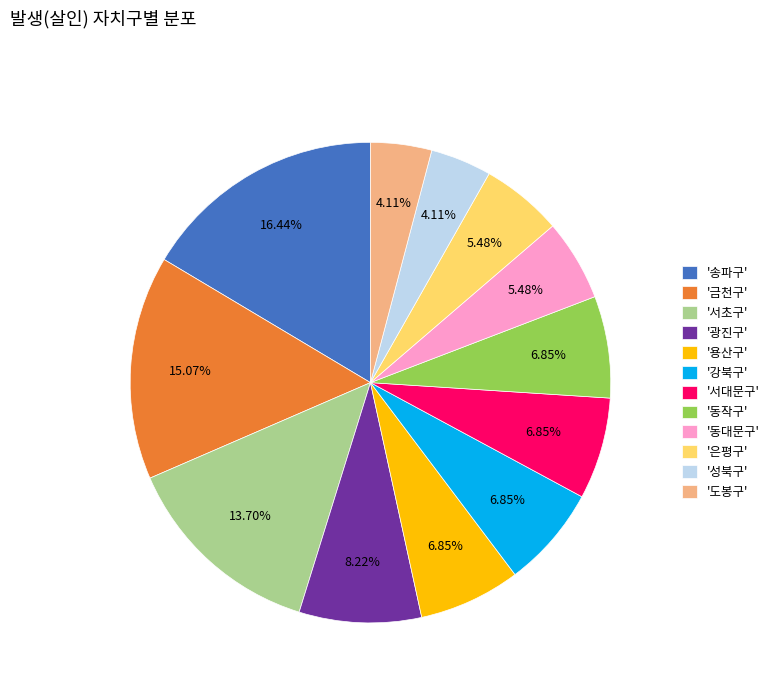

How many slices are in this pie chart?

12